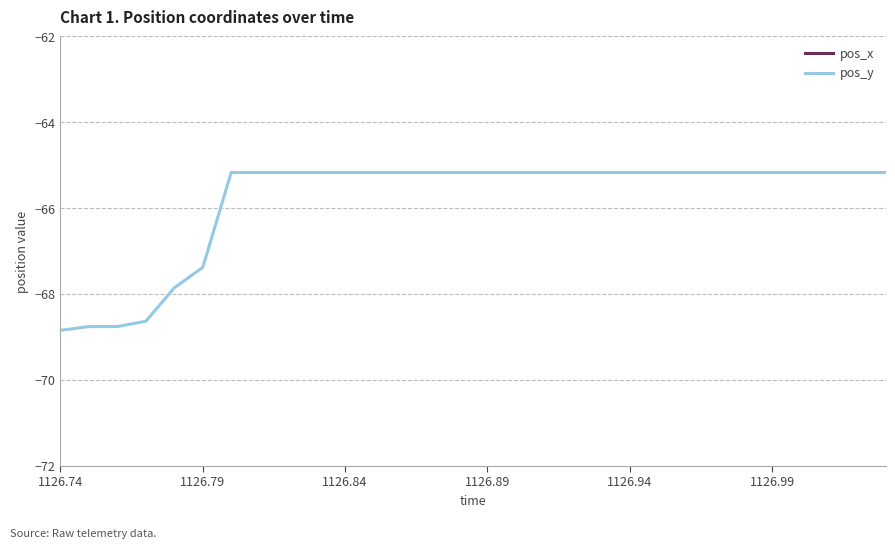

Where is pos_y nearest to the value -67?

1126.79